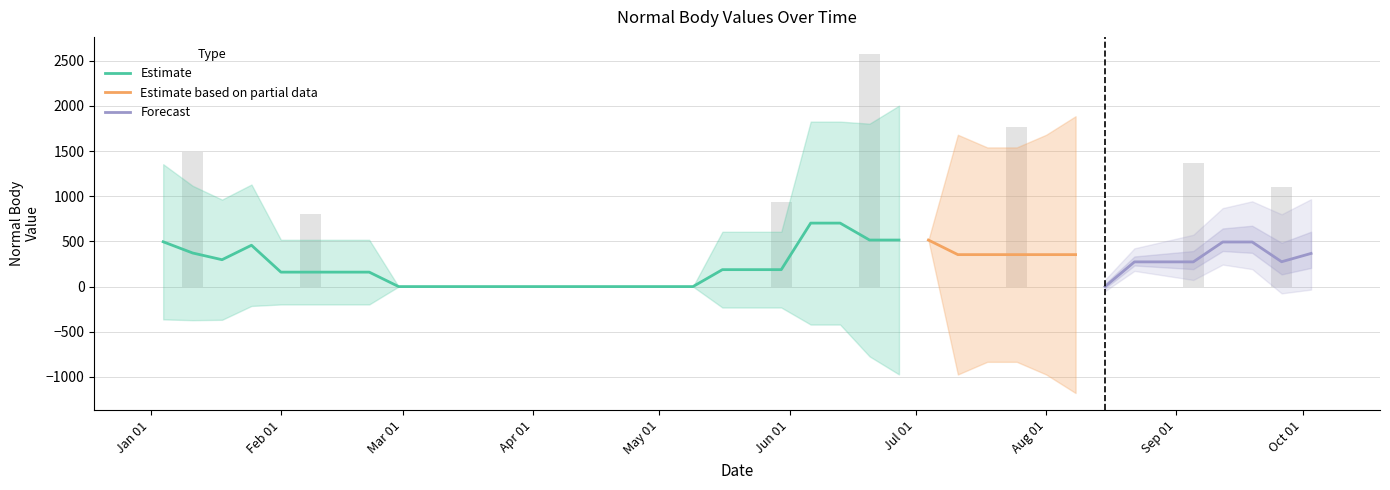

What position from the right is Jun 01?

19